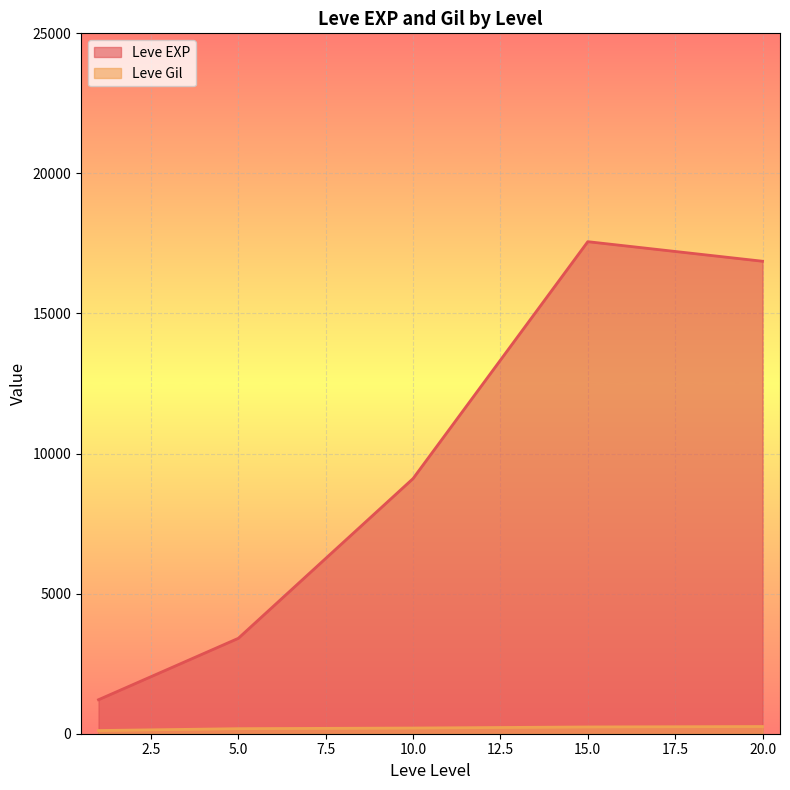

True or false: Leve Gil has a value of 234 at 15.

True